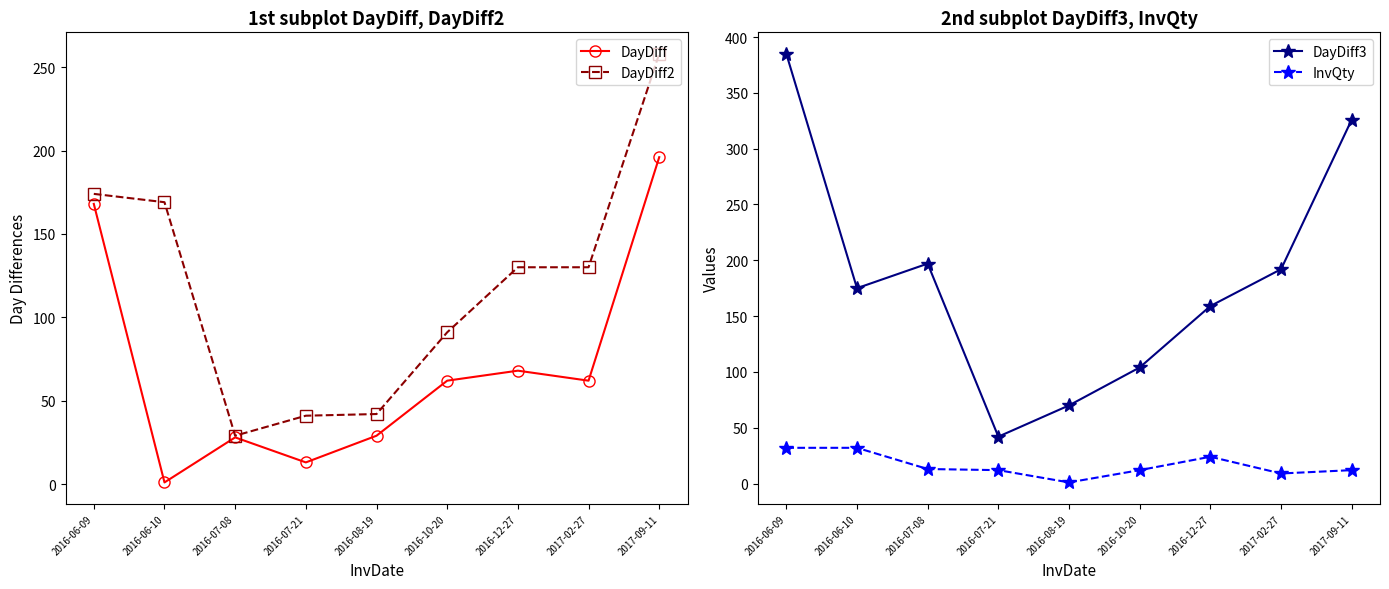

True or false: DayDiff2 has a value of 45 at 2016-07-08.

False